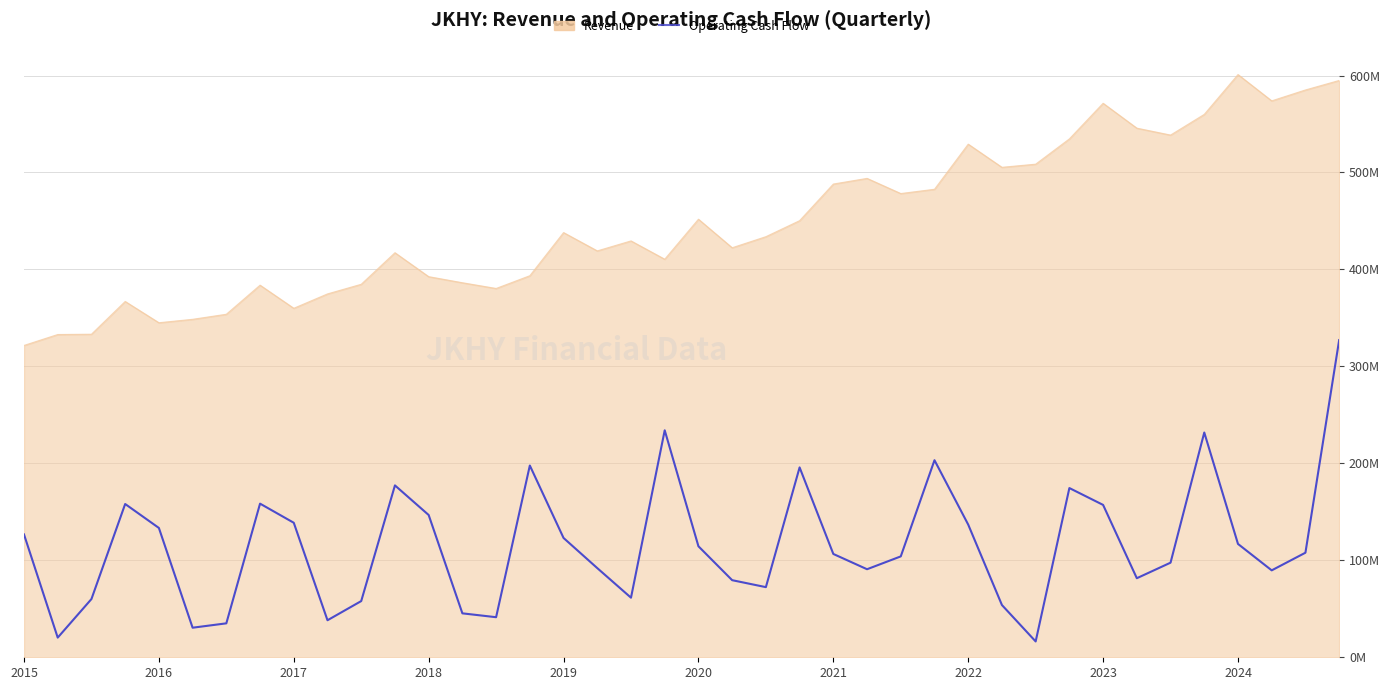

Reading left to right, what are all the values shown in this chart?

126.7	20.3	60.1	158.1	133.4	30.5	35.0	158.5	138.7	38.2	58.0	177.3	146.7	45.3	41.3	197.8	123.1	92.0	61.4	234.1	114.5	79.5	72.3	195.8	106.5	90.8	104.0	203.2	136.8	53.9	16.3	174.5	157.1	81.5	97.6	231.8	116.9	89.6	107.8	327.1